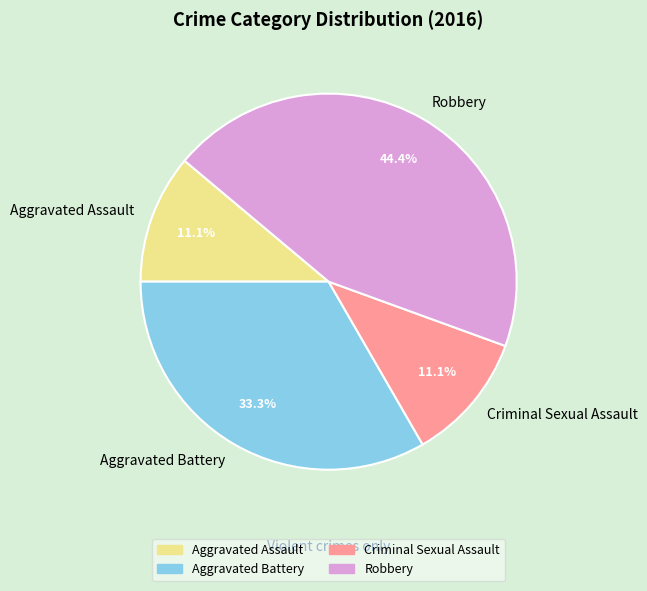

Is it true that Robbery is 51% of the pie?

False